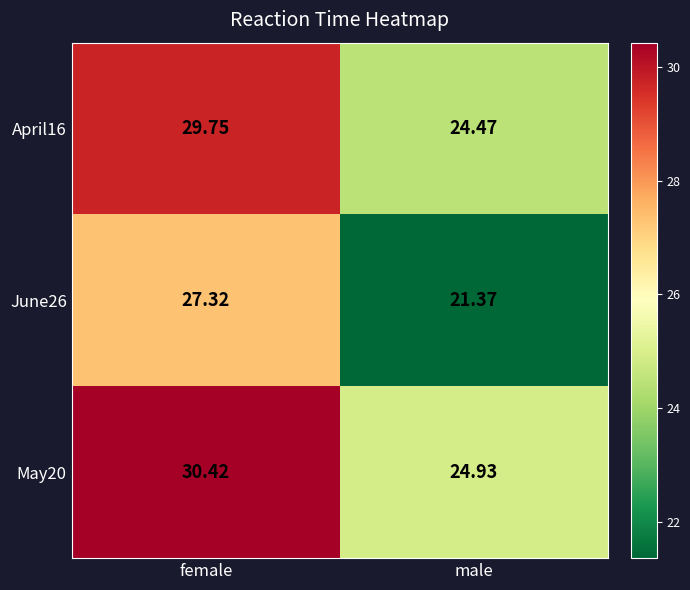

At which label is June26 closest to 24?

male